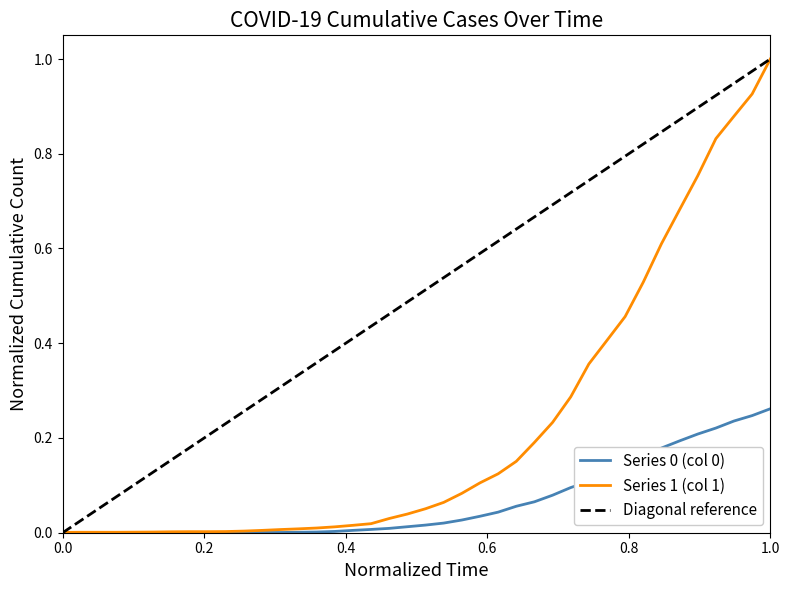

At which label does Series 1 (col 1) reach its peak?

1.0